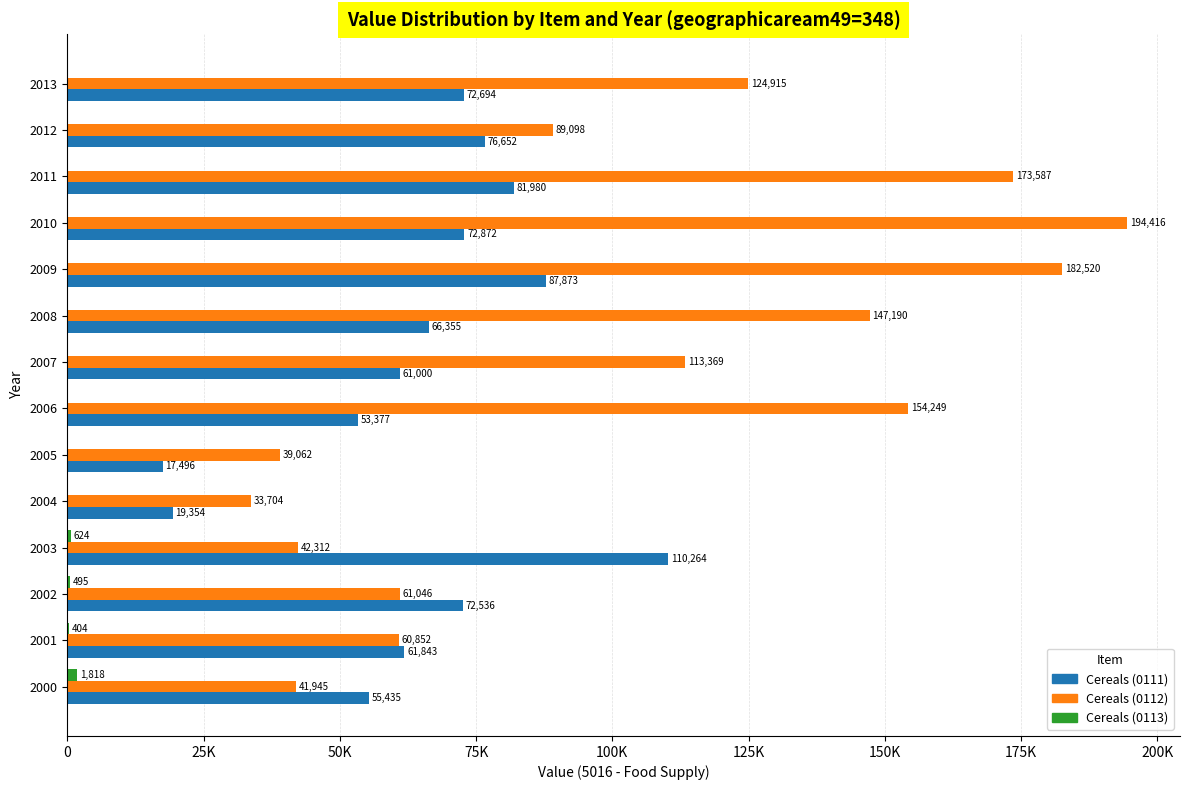

How many groups of bars are there?

14